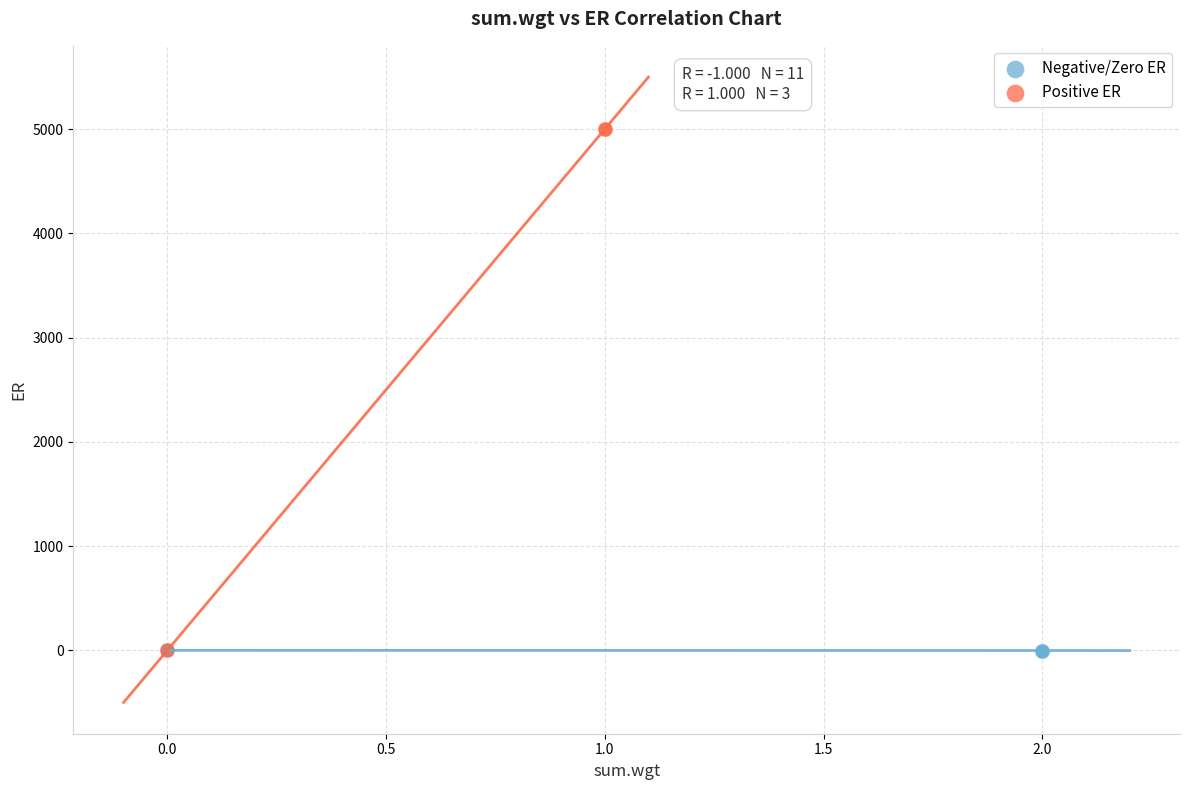

Which series has the widest spread of Y values?

Positive ER